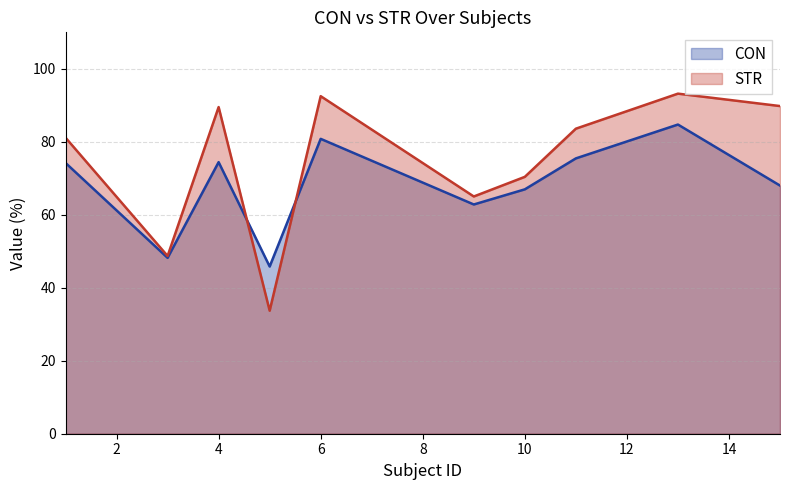

True or false: CON has a value of 107.8 at 4.

False